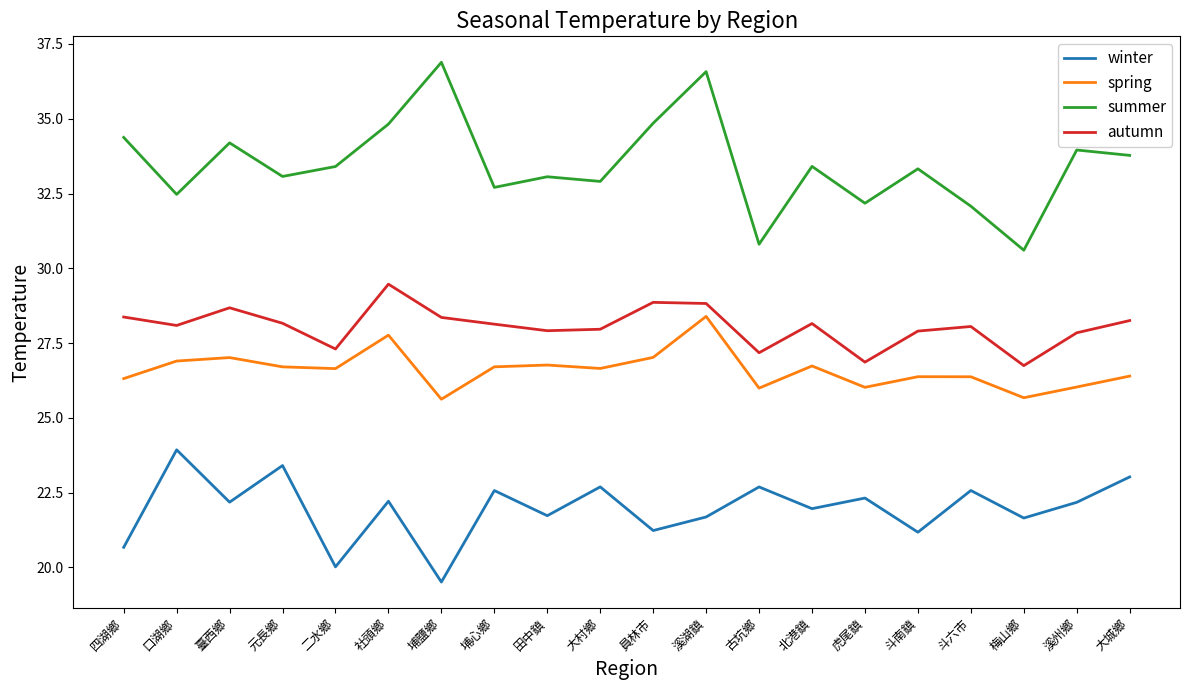

At which category does summer reach its first local valley?

口湖鄉